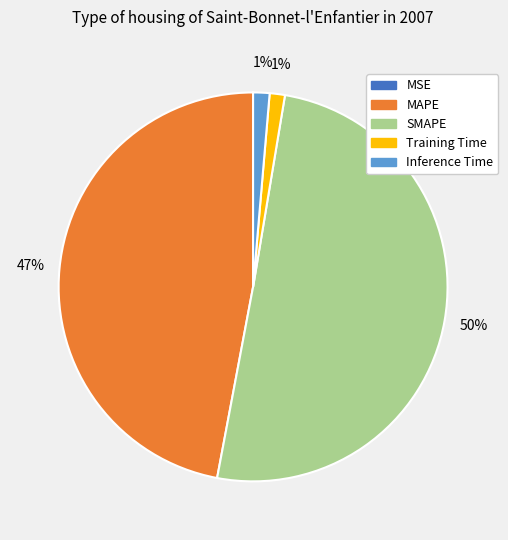

True or false: Inference Time accounts for 1% of the total.

True